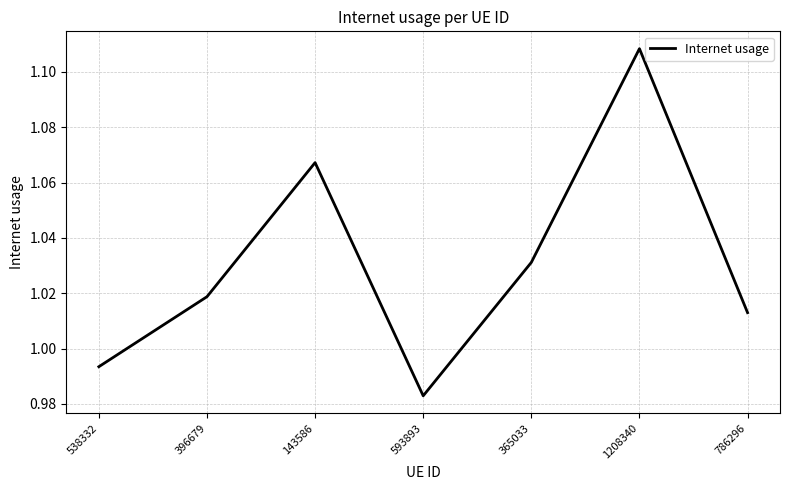

What is the difference between the maximum and minimum values?

0.1